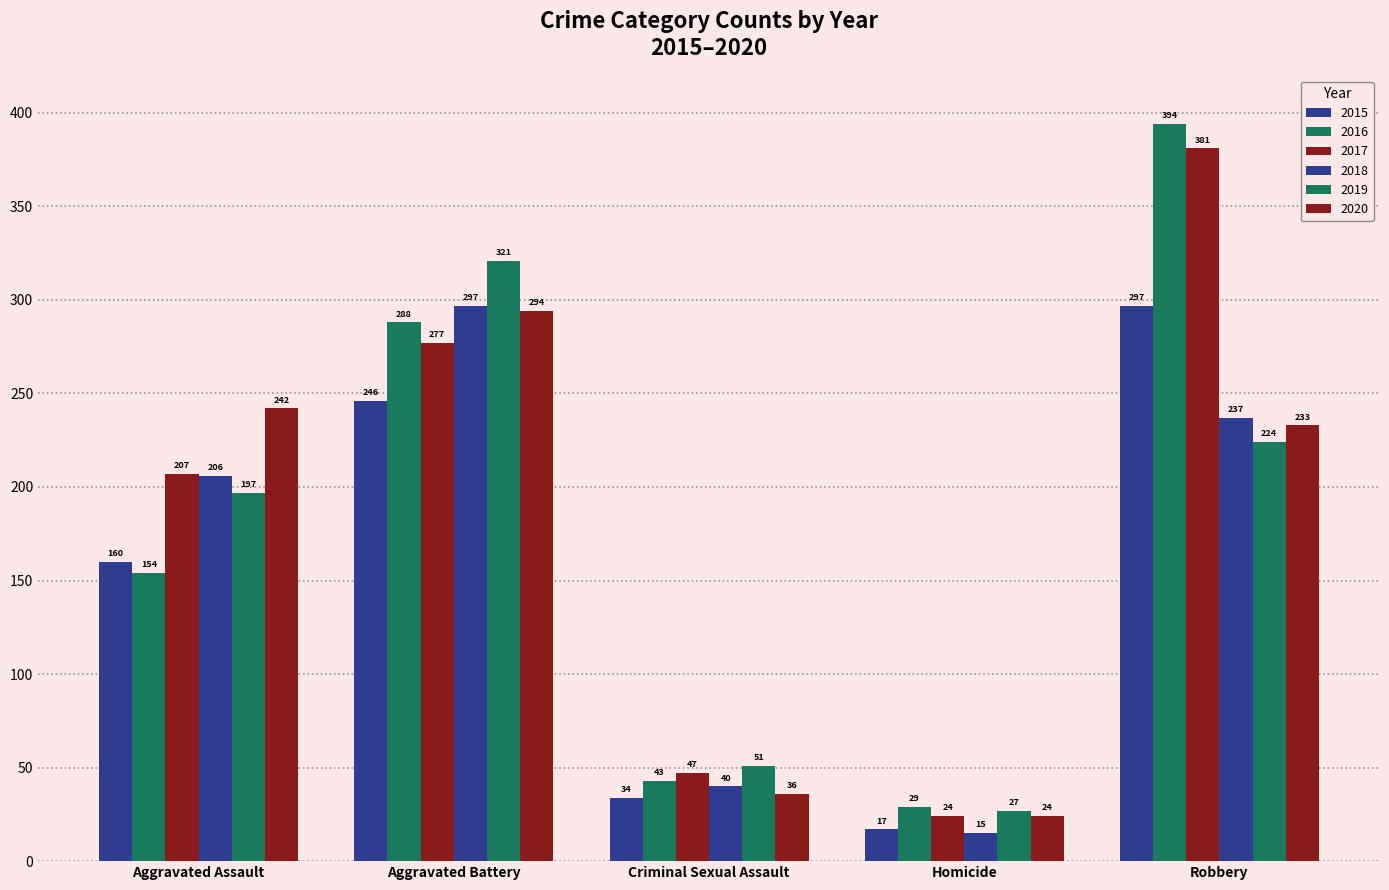

Is the value of 2019 at Aggravated Assault greater than the value of 2016 at Aggravated Battery?

No